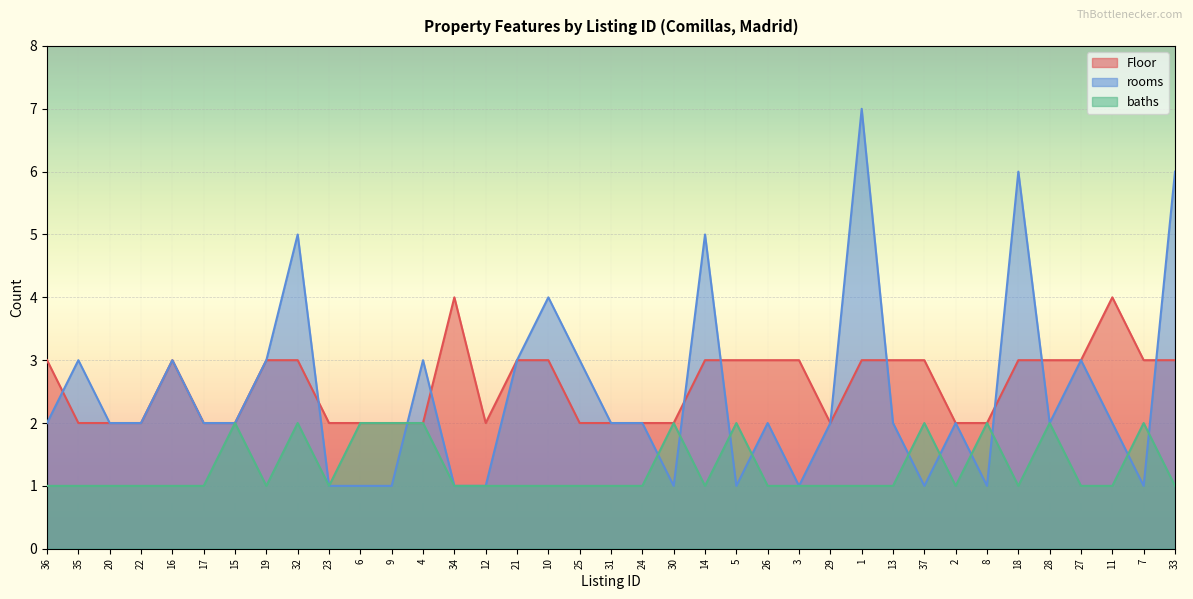

True or false: rooms has a value of 2 at 8.

False